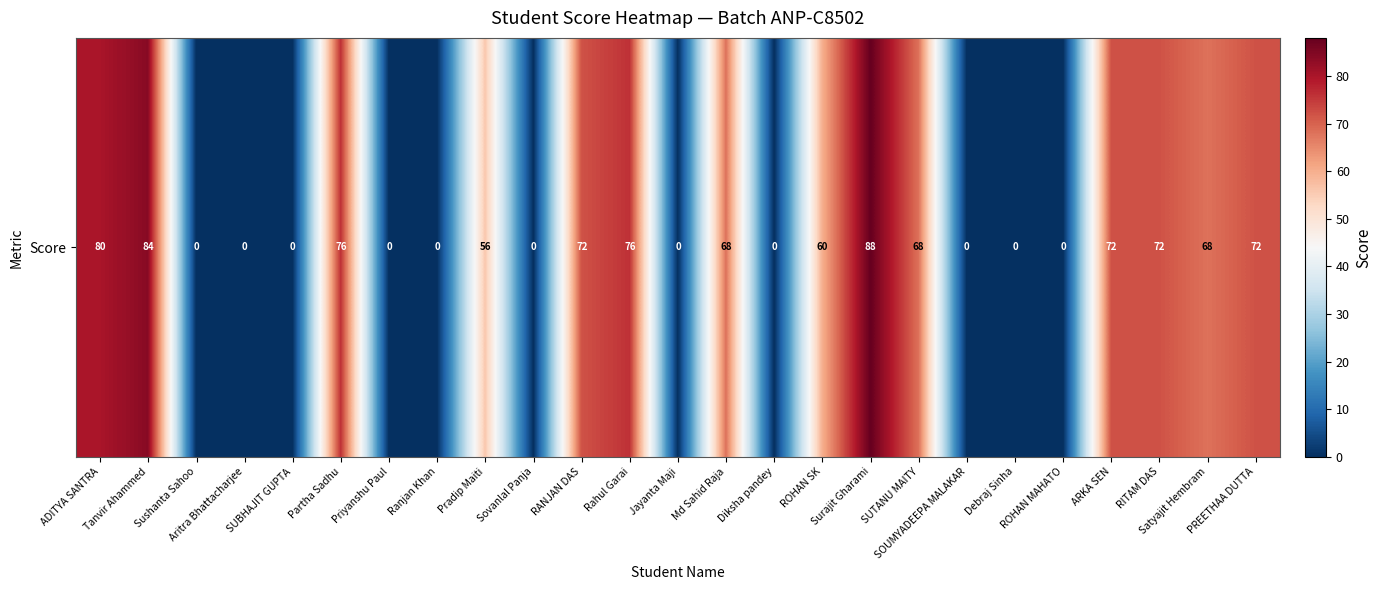

Is it true that the value at RANJAN DAS is 97?

False